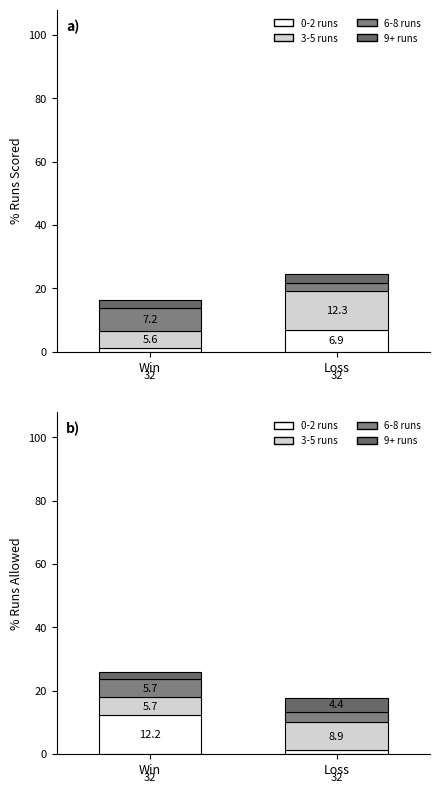

How many groups of bars are there?

2